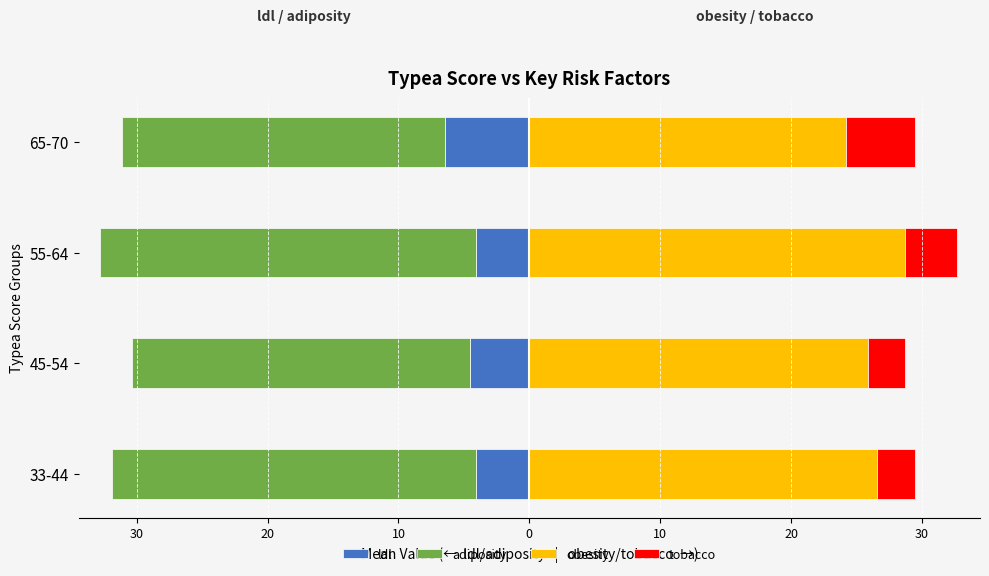

What is the minimum value for ldl?

-6.4